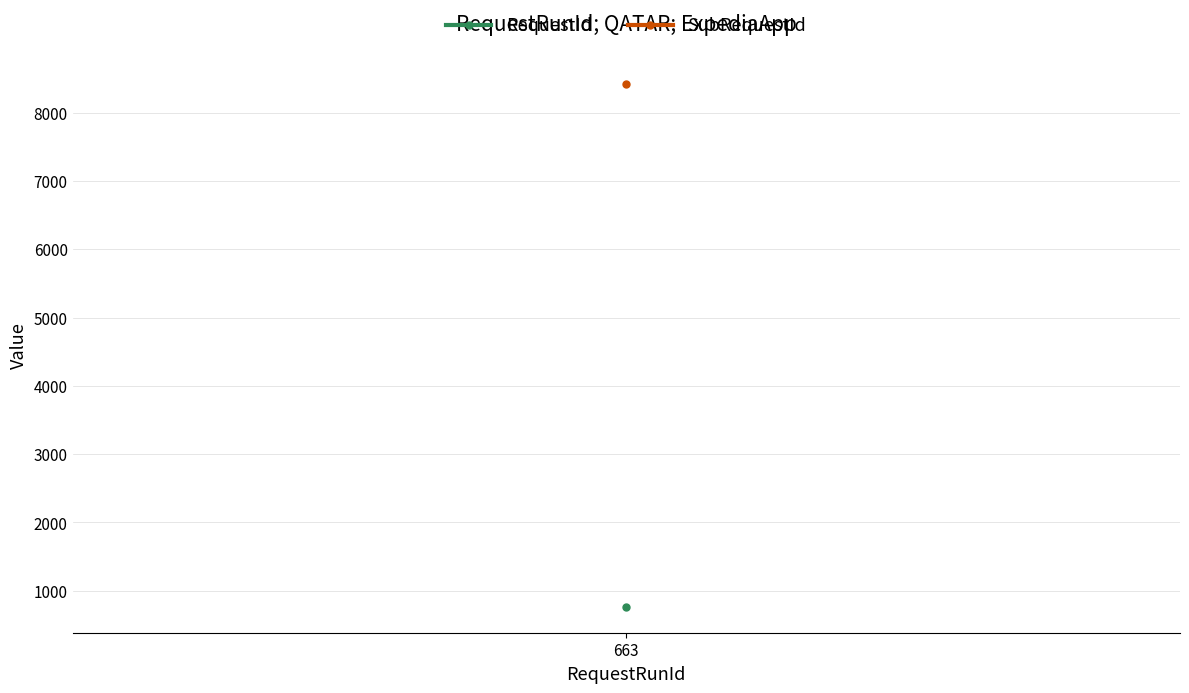

Which series has the widest spread of values?

RequestId